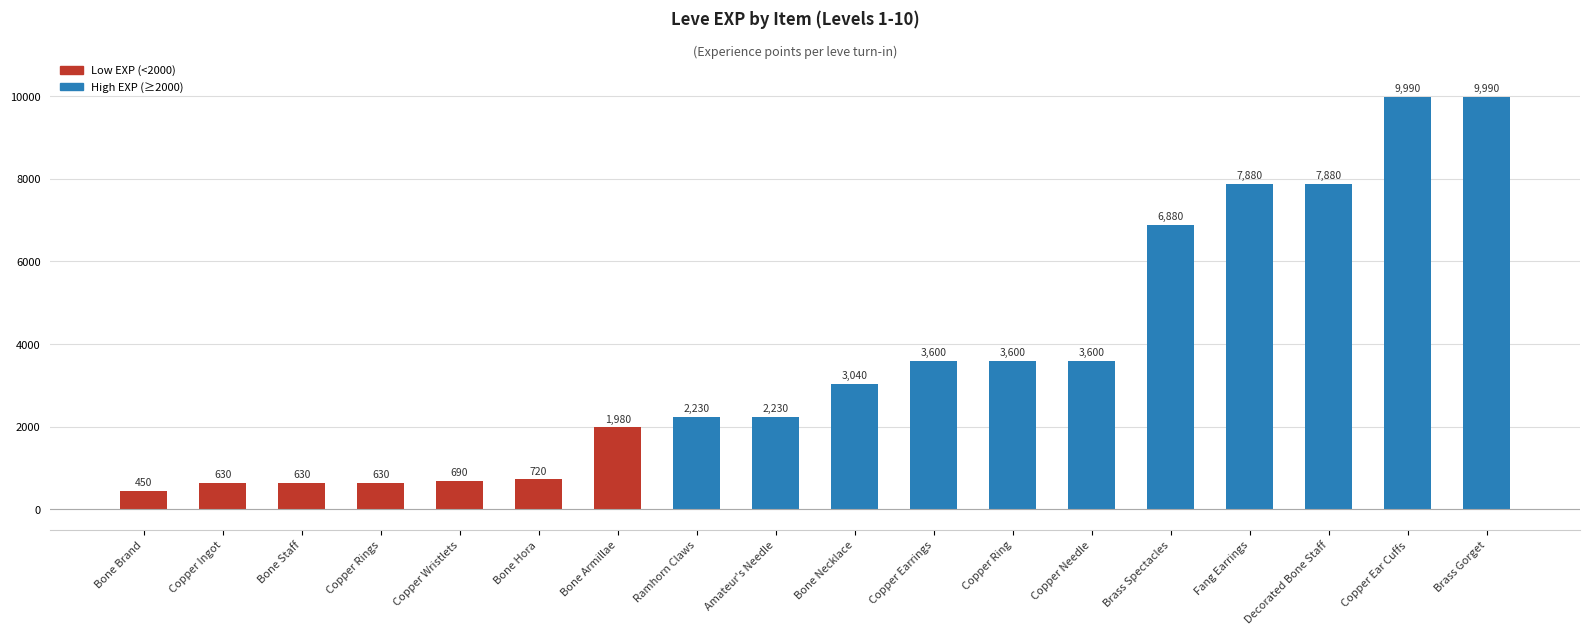

What is the label of the 5th bar from the left?

Copper Wristlets